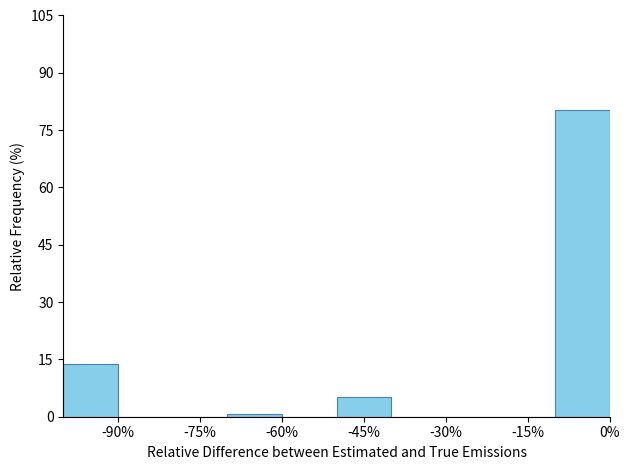

Which range on the x-axis has the tallest bar?

-10 to 0